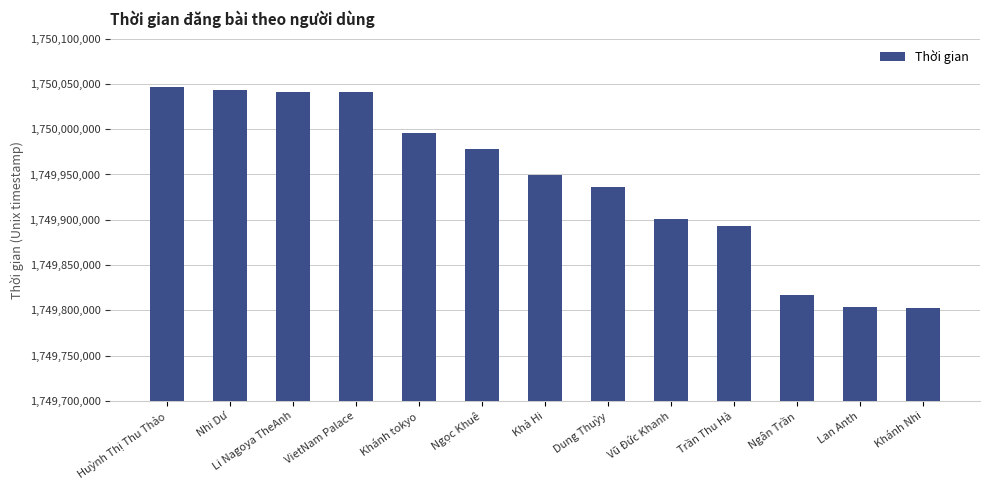

What is the sum of all values?

22749247740